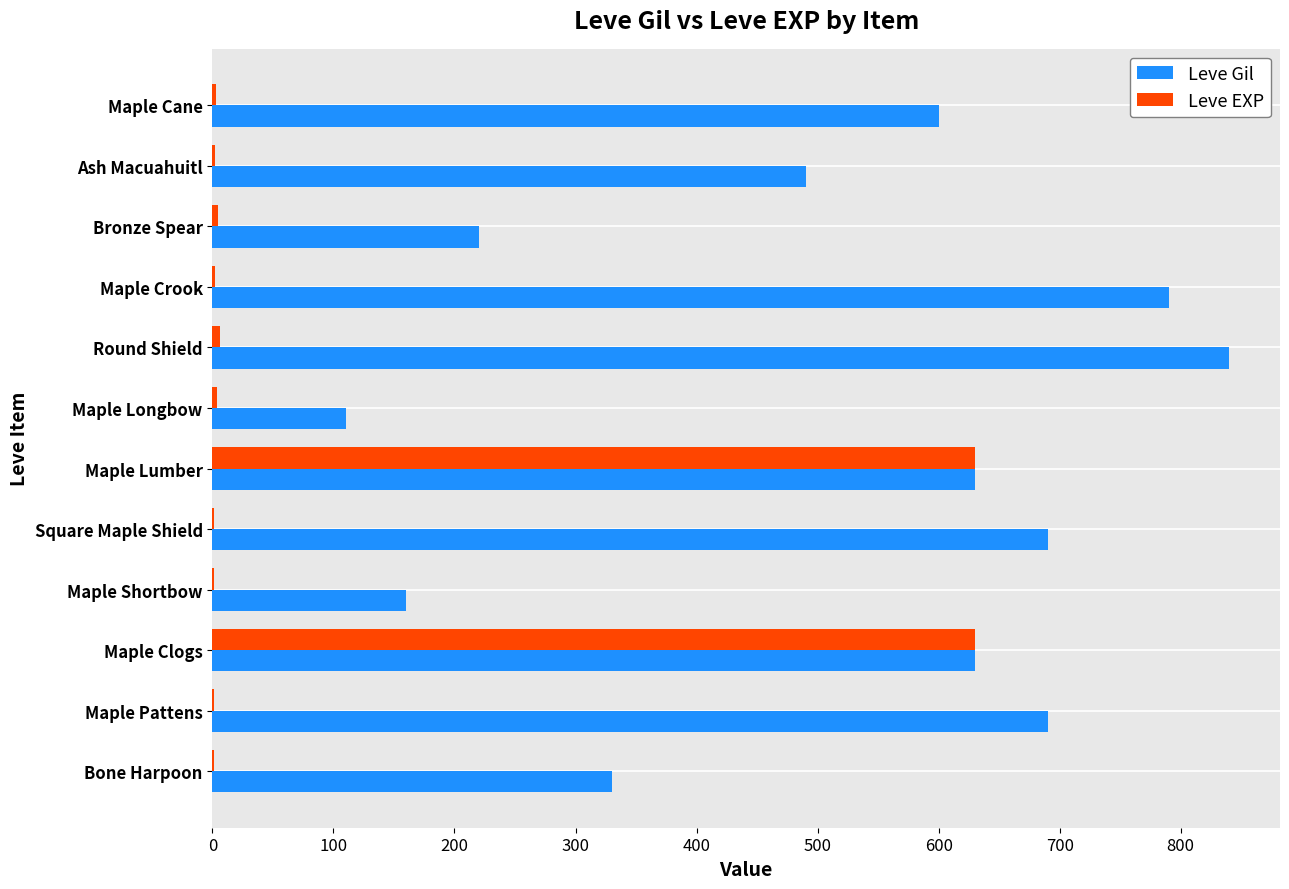

What is the total value across all series at Maple Clogs?

1260